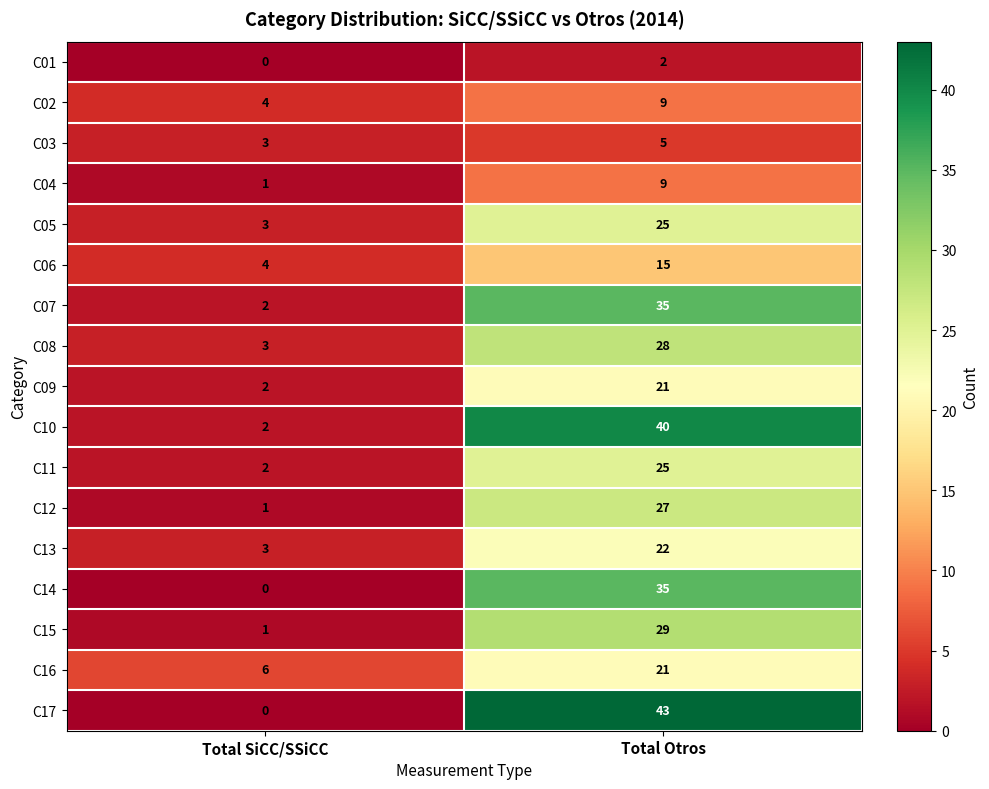

What is the sum of the C15 values at Total Otros and Total SiCC/SSiCC?

30